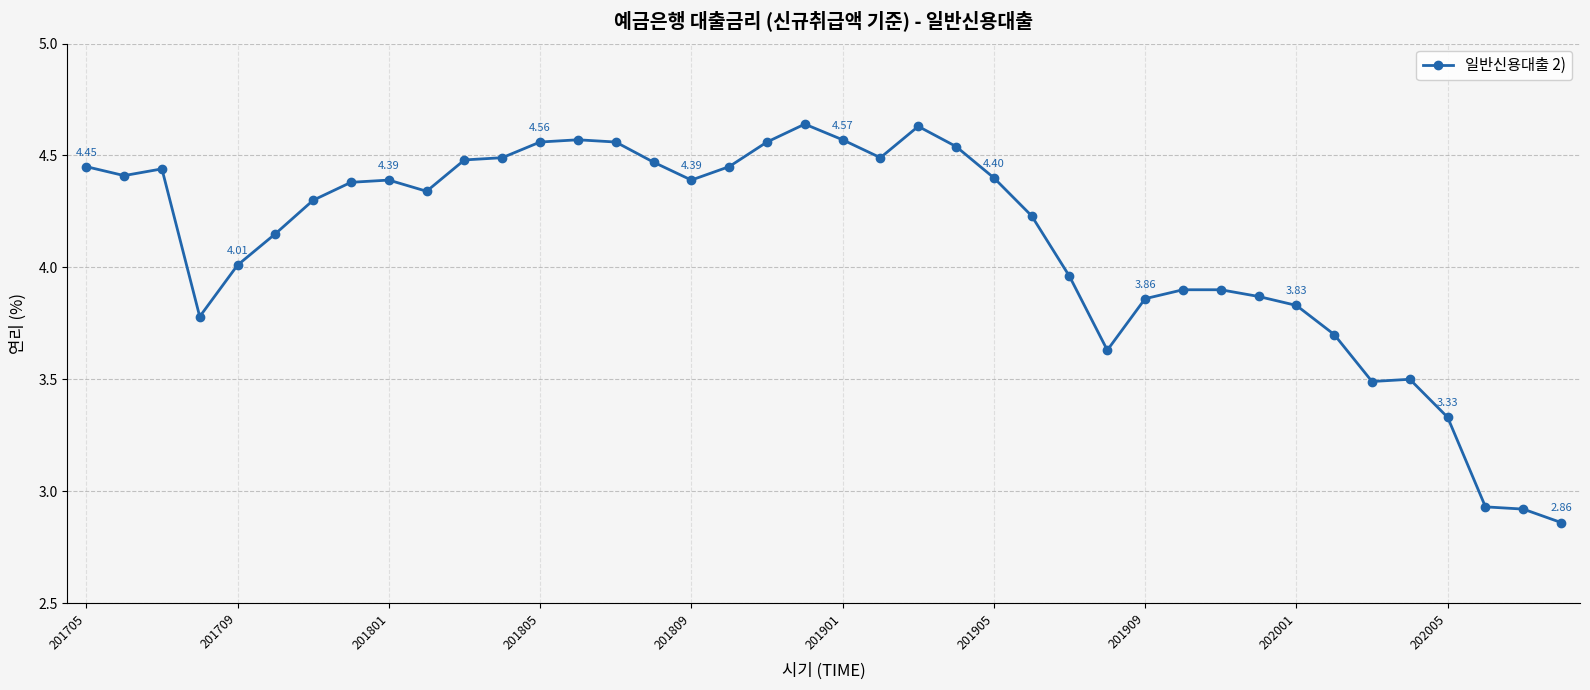

Count the number of data series in this chart.

1